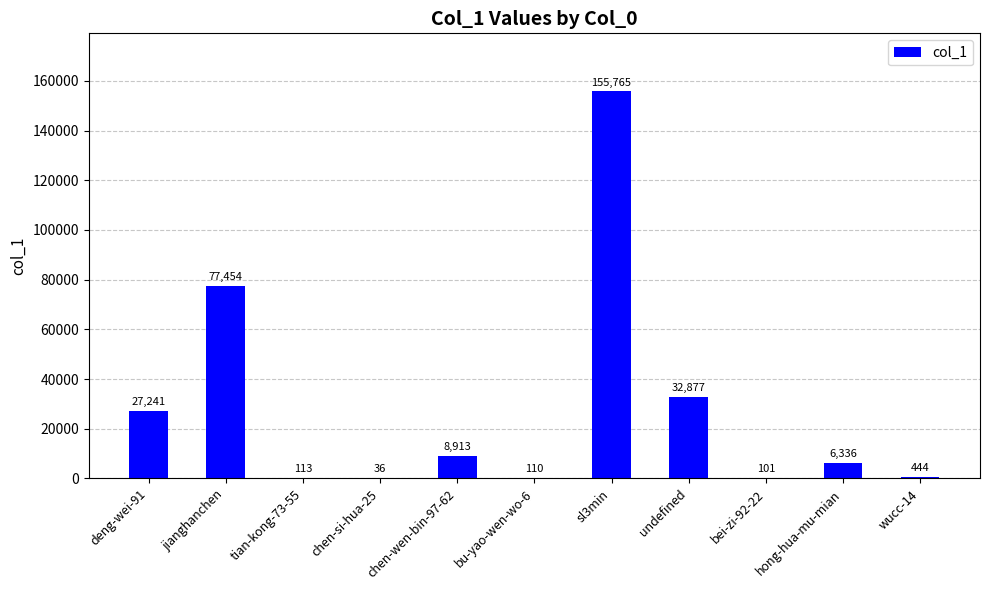

The chart shows a value of 101 at bei-zi-92-22. True or false?

True